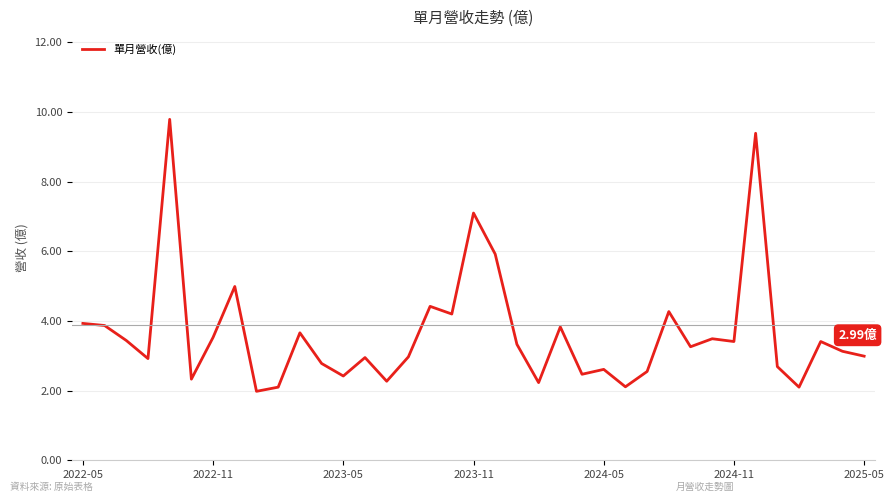

Does the chart have visible grid lines?

Yes